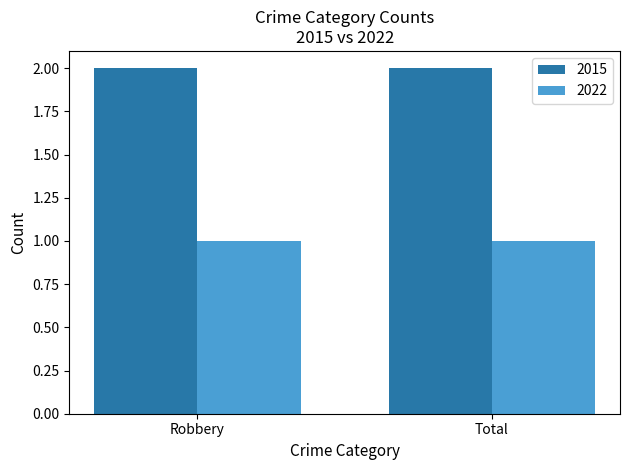

The value of 2015 at Total is 2. True or false?

True